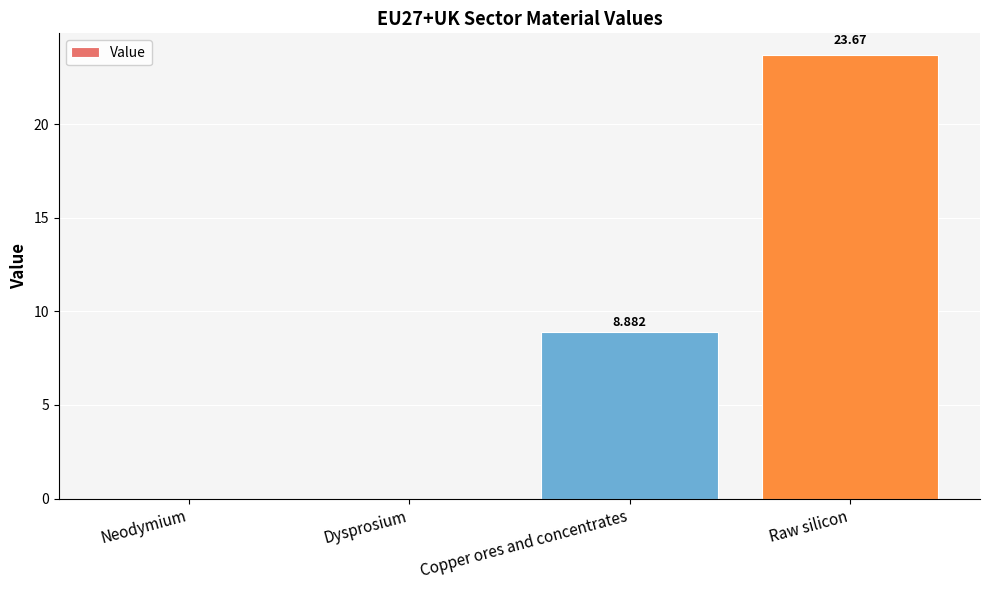

At which label is the value closest to 11?

Copper ores and concentrates